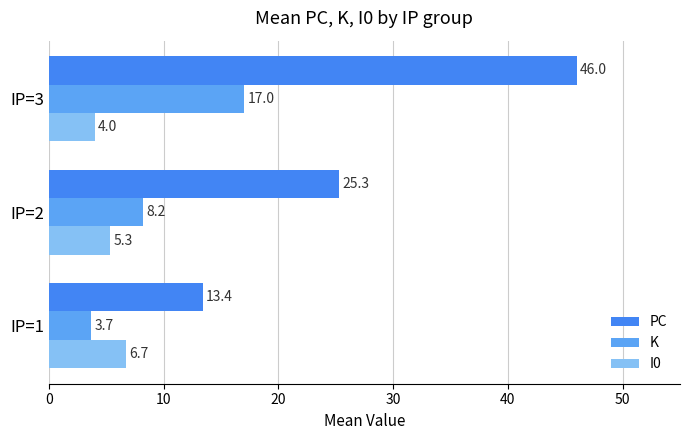

Which series has the largest range (max minus min)?

PC